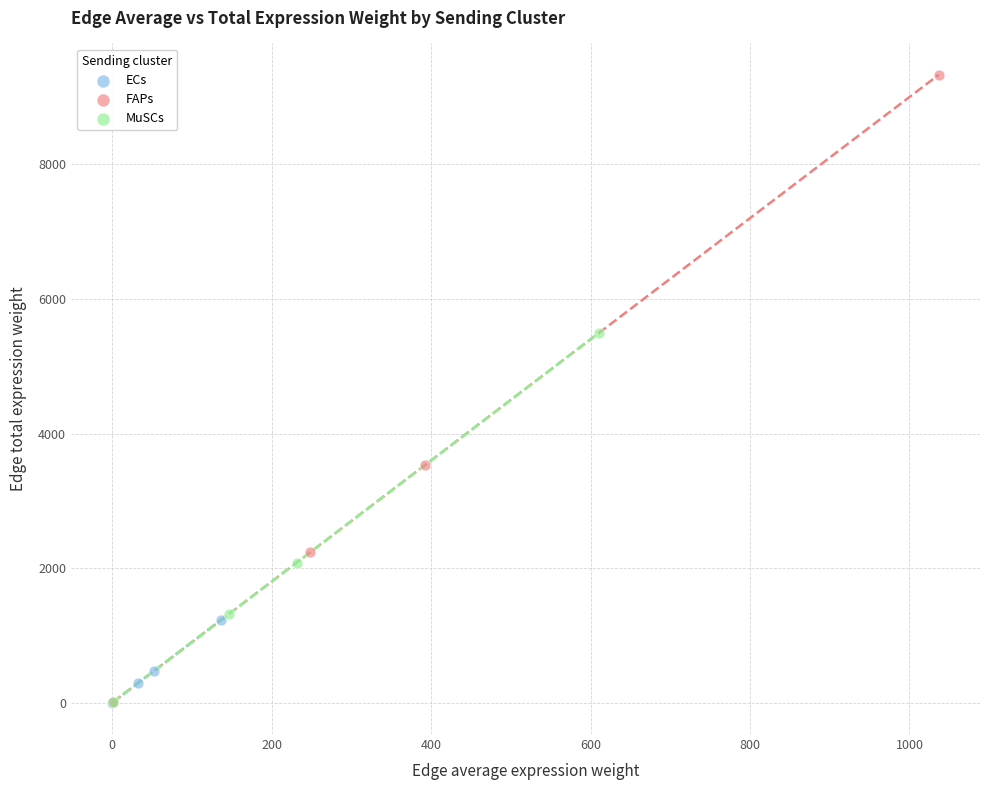

Which series has the widest spread of Y values?

FAPs